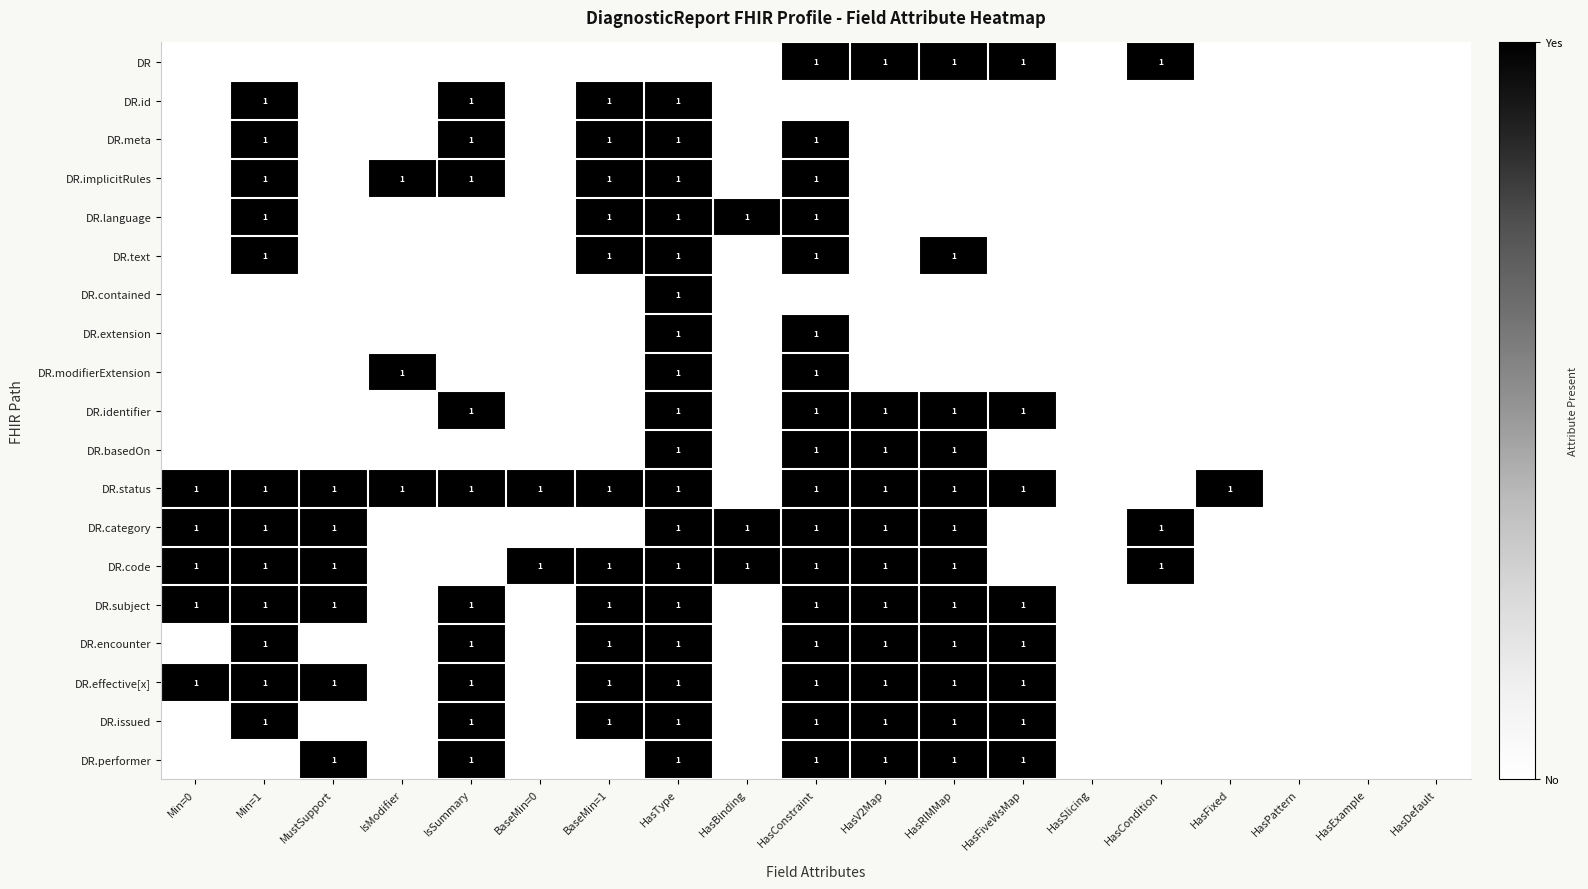

How many positive values does the DR.code series have?

11